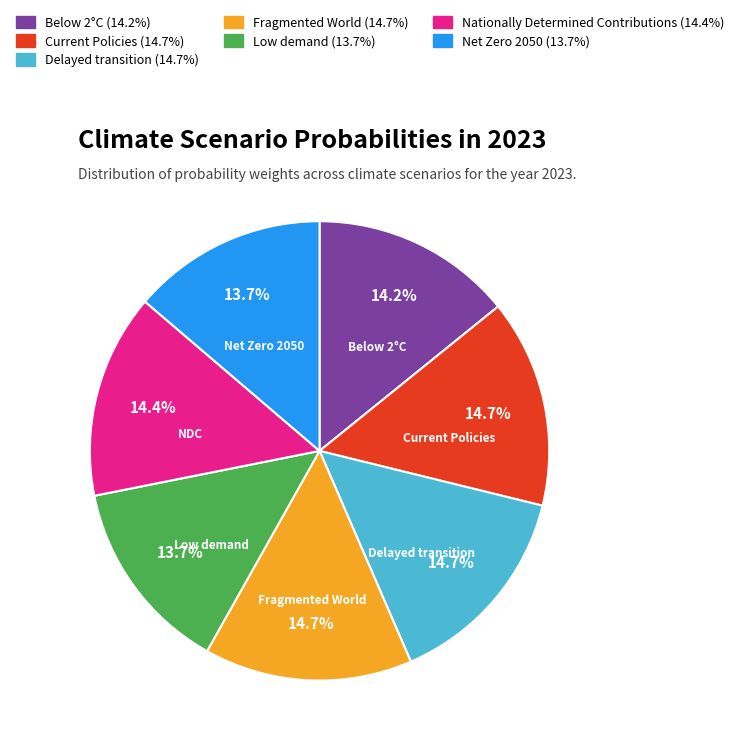

Combined, do Fragmented World and Low demand account for over 50%?

No